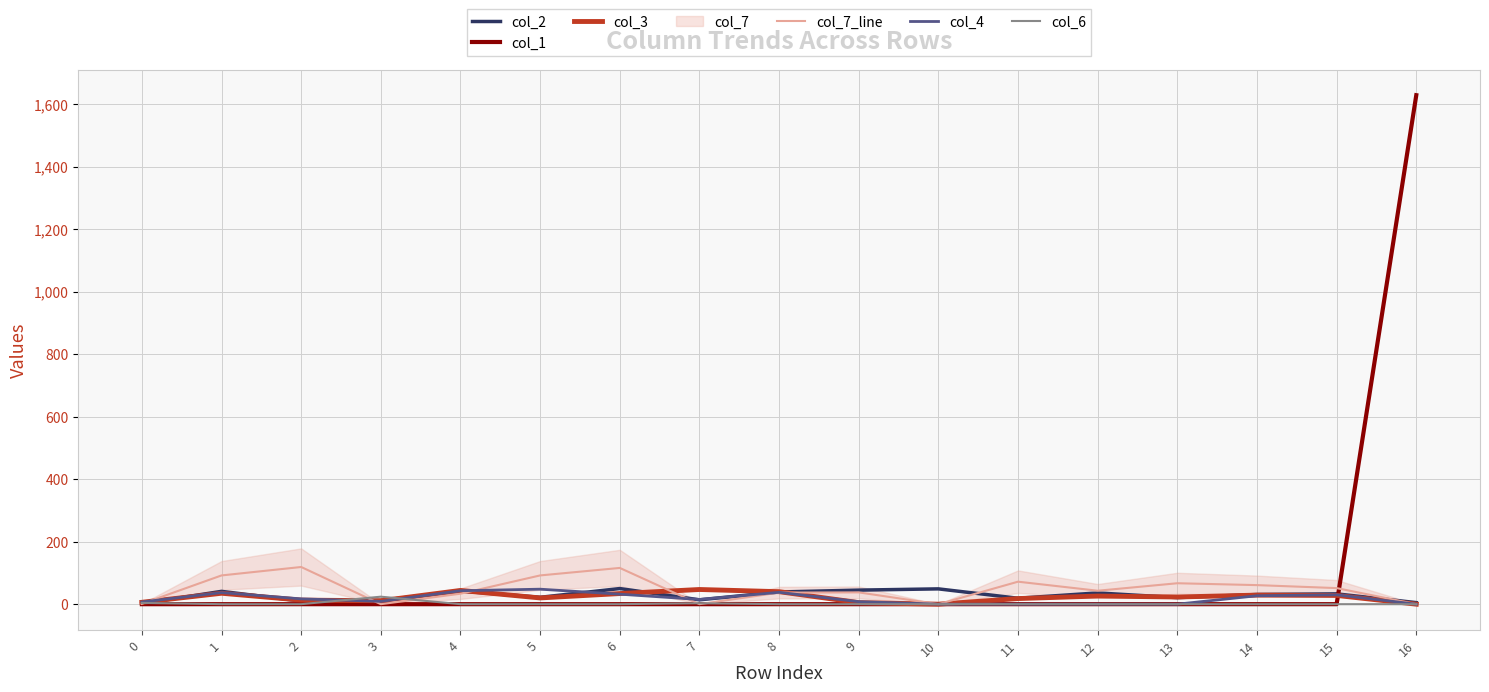

What is the lowest value of the col_2 series?

2.0